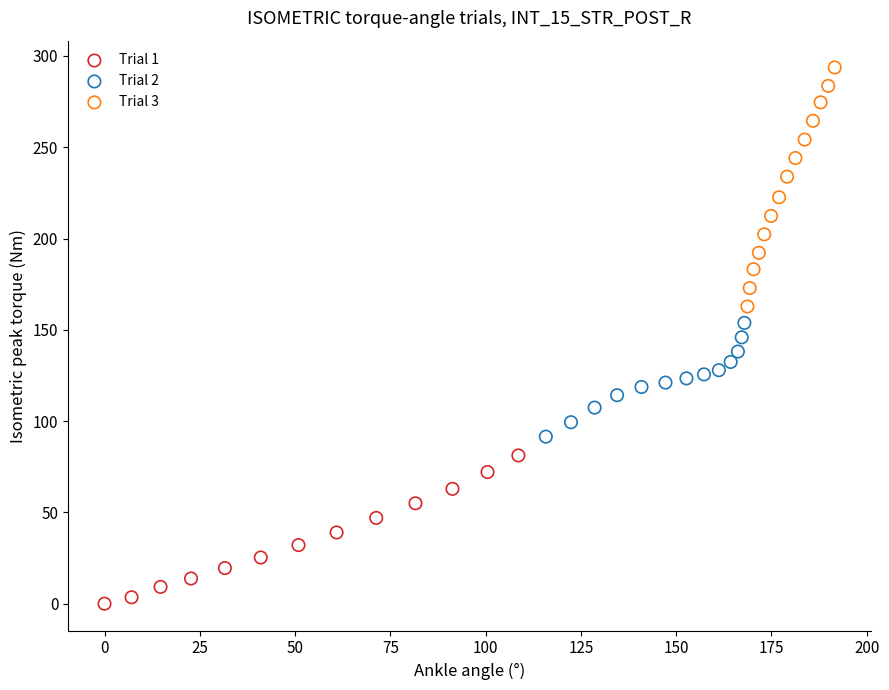

What are all the series names shown in the legend?

Trial 1, Trial 2, Trial 3